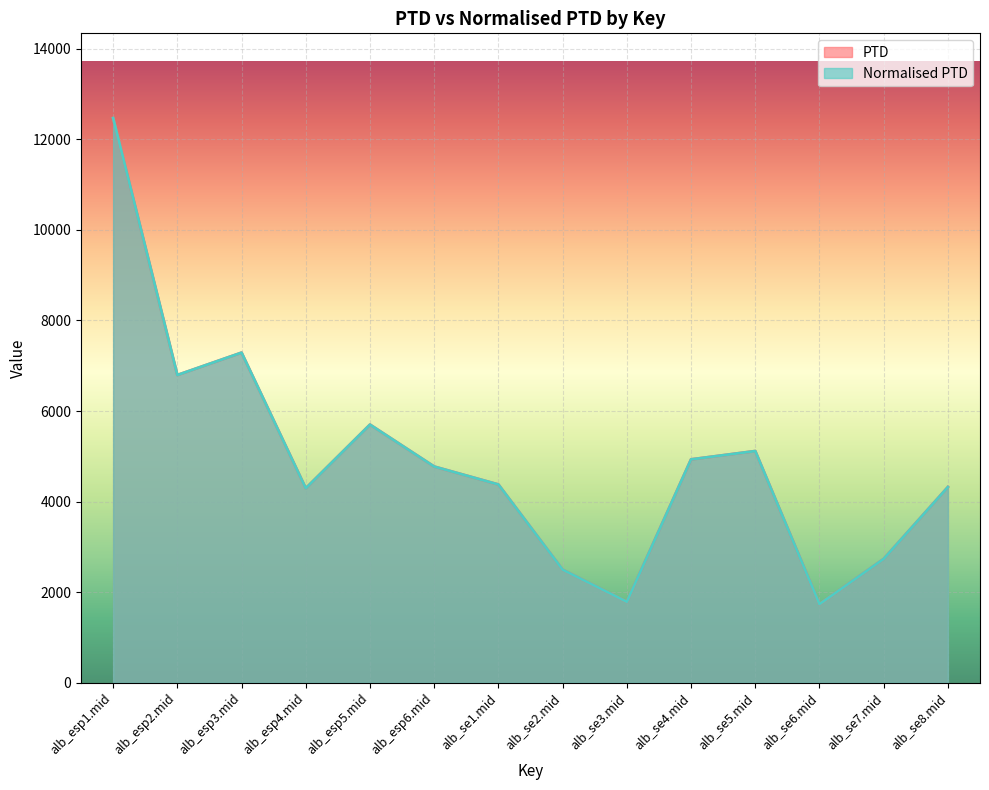

Which has a higher value, alb_esp2.mid or alb_se5.mid?

alb_esp2.mid